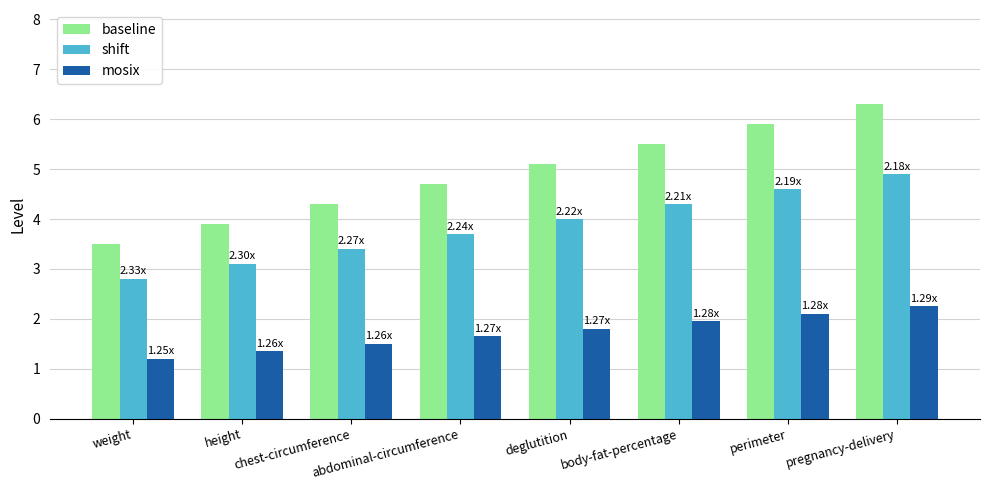

What is the difference between the maximum and minimum values in the shift series?

2.1